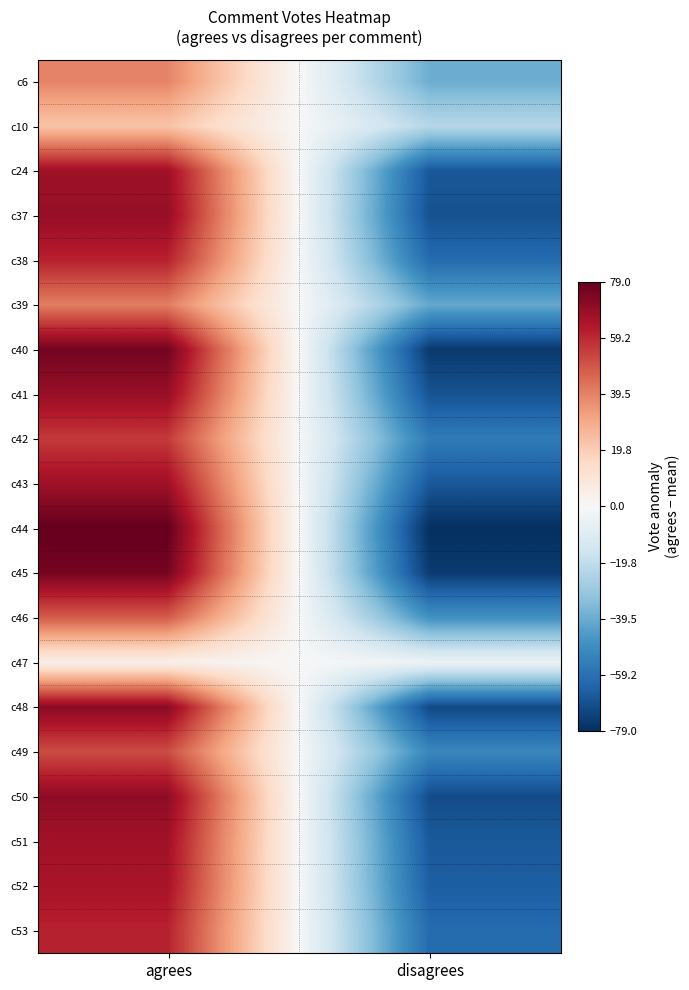

How many data points does each series have?

2